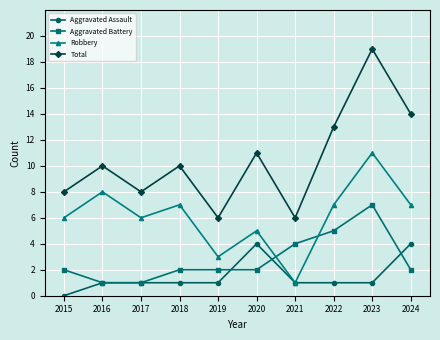

Rank the series at 2024 from lowest to highest value.

Aggravated Battery, Aggravated Assault, Robbery, Total